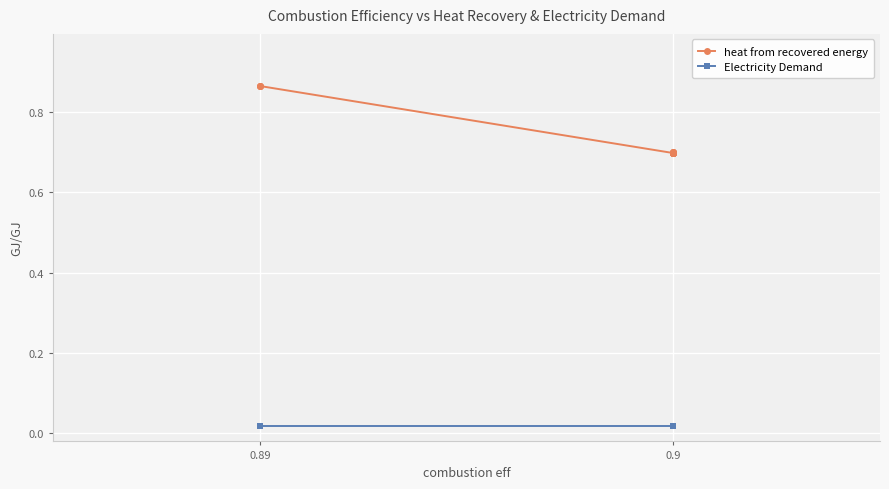

Which series has the largest range (max minus min)?

heat from recovered energy